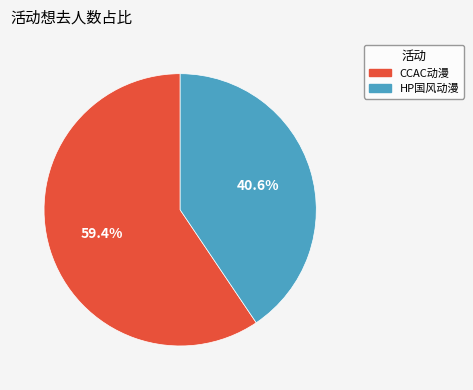

Is there a majority slice in this chart?

Yes